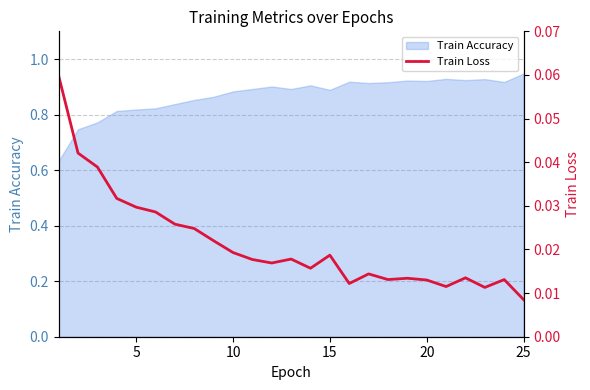

True or false: Train Accuracy has a value of 1.4 at 15.

False